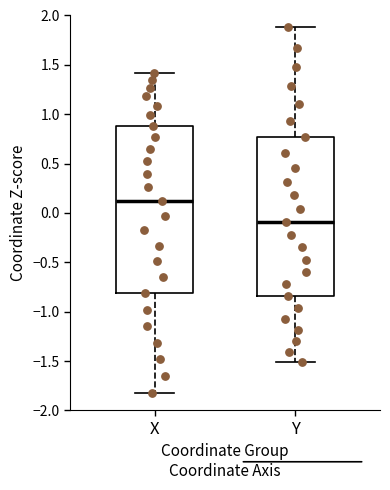

Reading left to right, transcribe this box plot: for each box, give where its median line is, the range the box spans, and where its two whiskers end, as read against the y-axis. The values are not printed on the chart, so give them approximately, as read against the axis.

X: median 0.10, box -0.80 to 0.90, whiskers -1.80 to 1.40
Y: median -0.10, box -0.85 to 0.75, whiskers -1.50 to 1.90